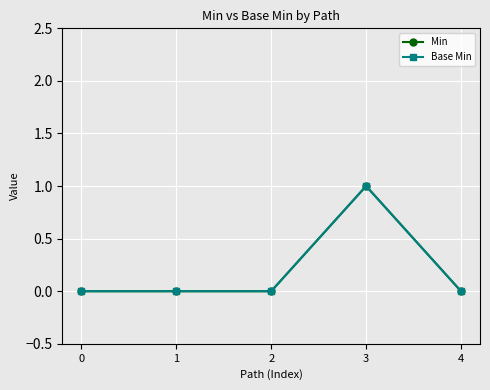

Does the chart have visible grid lines?

Yes